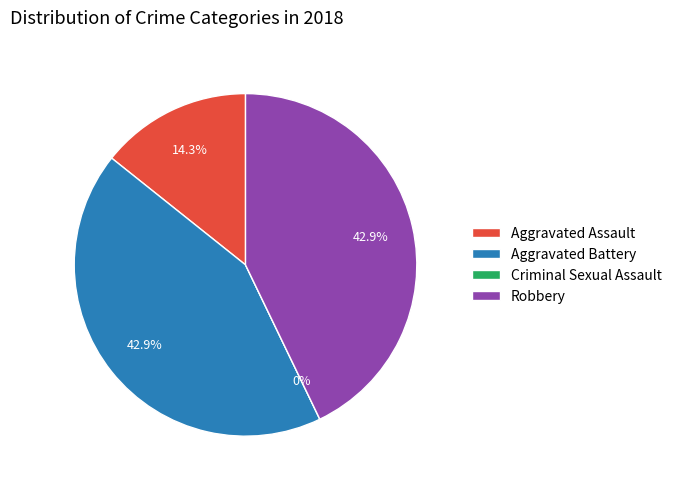

Between Aggravated Assault and Criminal Sexual Assault, which is larger?

Aggravated Assault